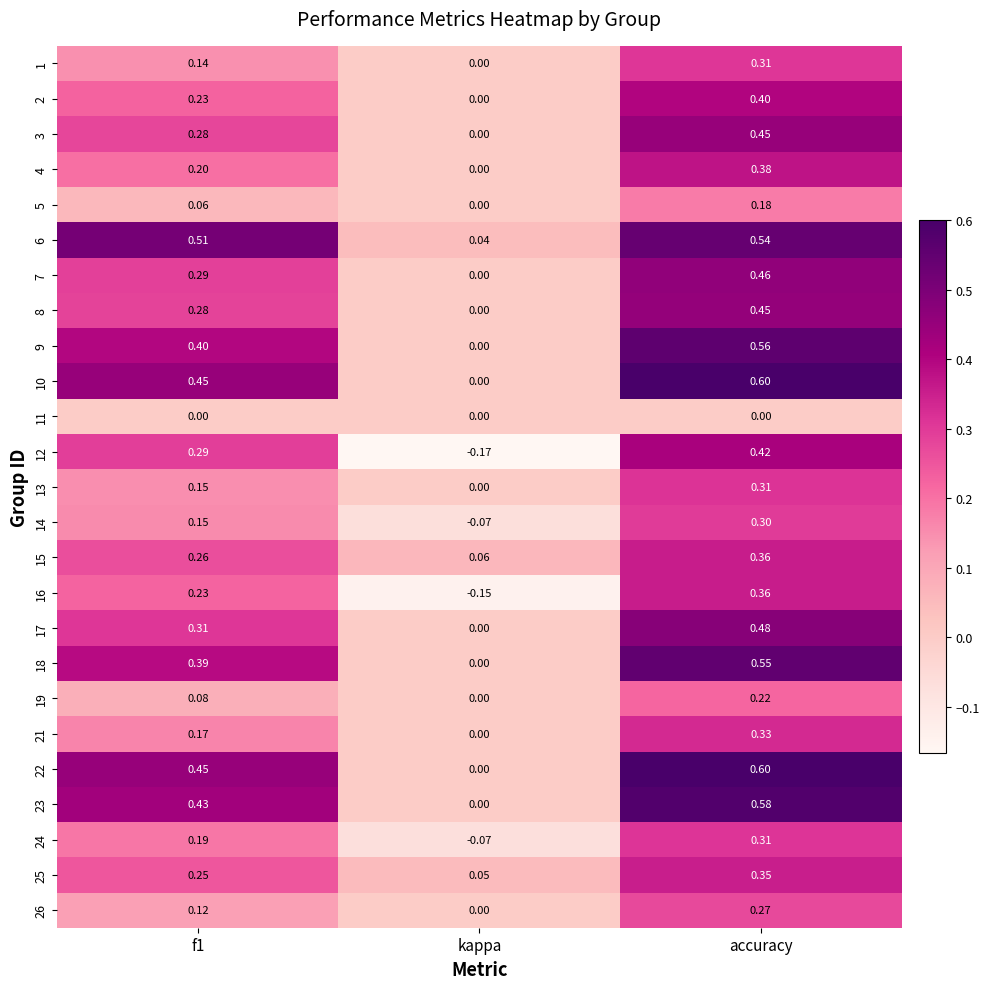

At which label is 18 closest to 0?

kappa